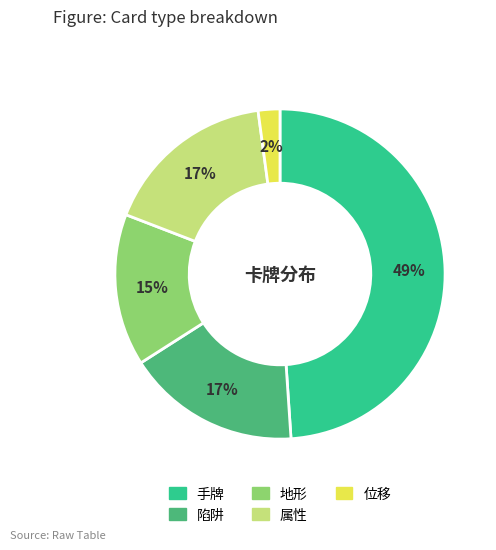

Is the sum of 属性 and 手牌 greater than half?

Yes